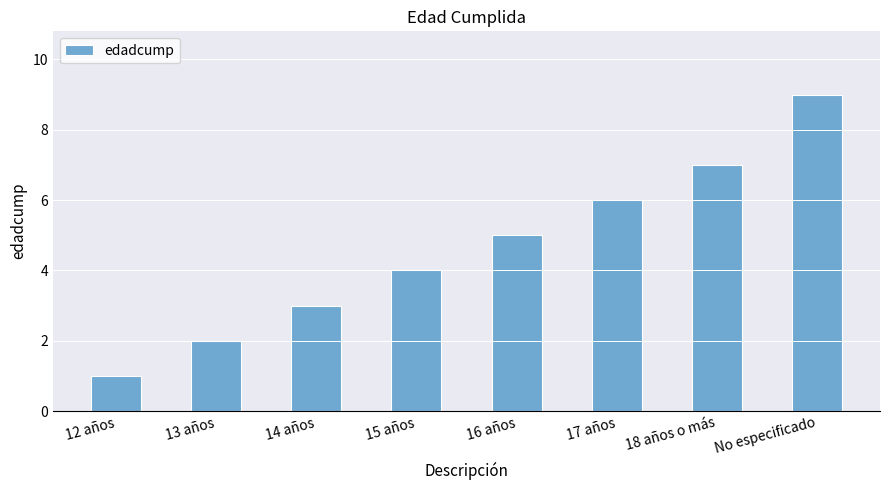

Is it true that the value at 17 años is 3?

False